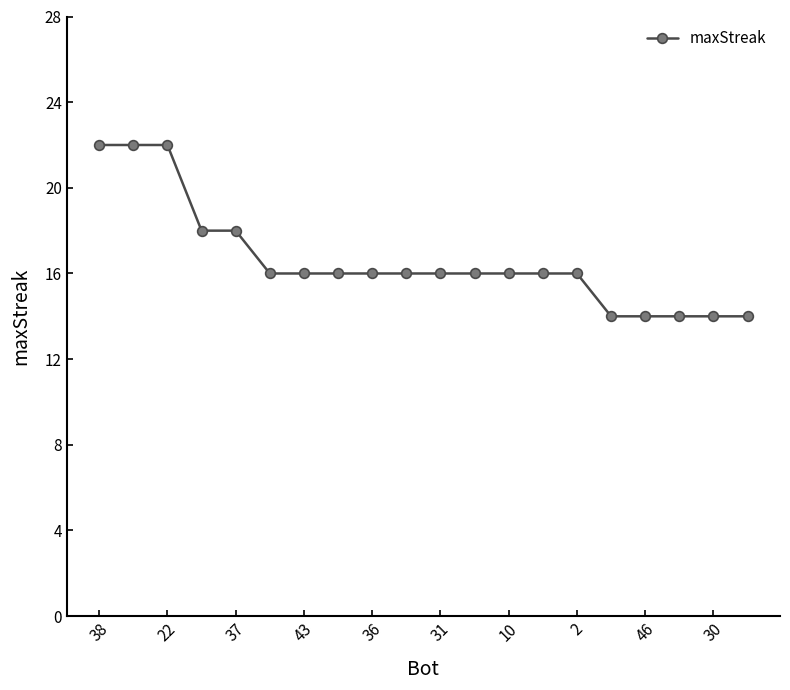

Reading left to right, what are all the values shown in this chart?

22	22	22	18	18	16	16	16	16	16	16	16	16	16	16	14	14	14	14	14